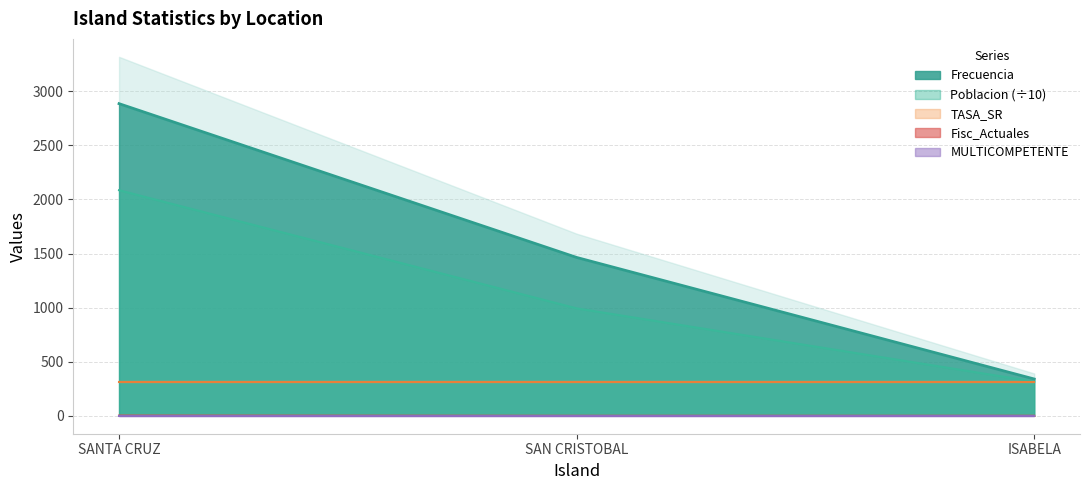

How many Fisc_Actuales values are between 0 and 2?

3